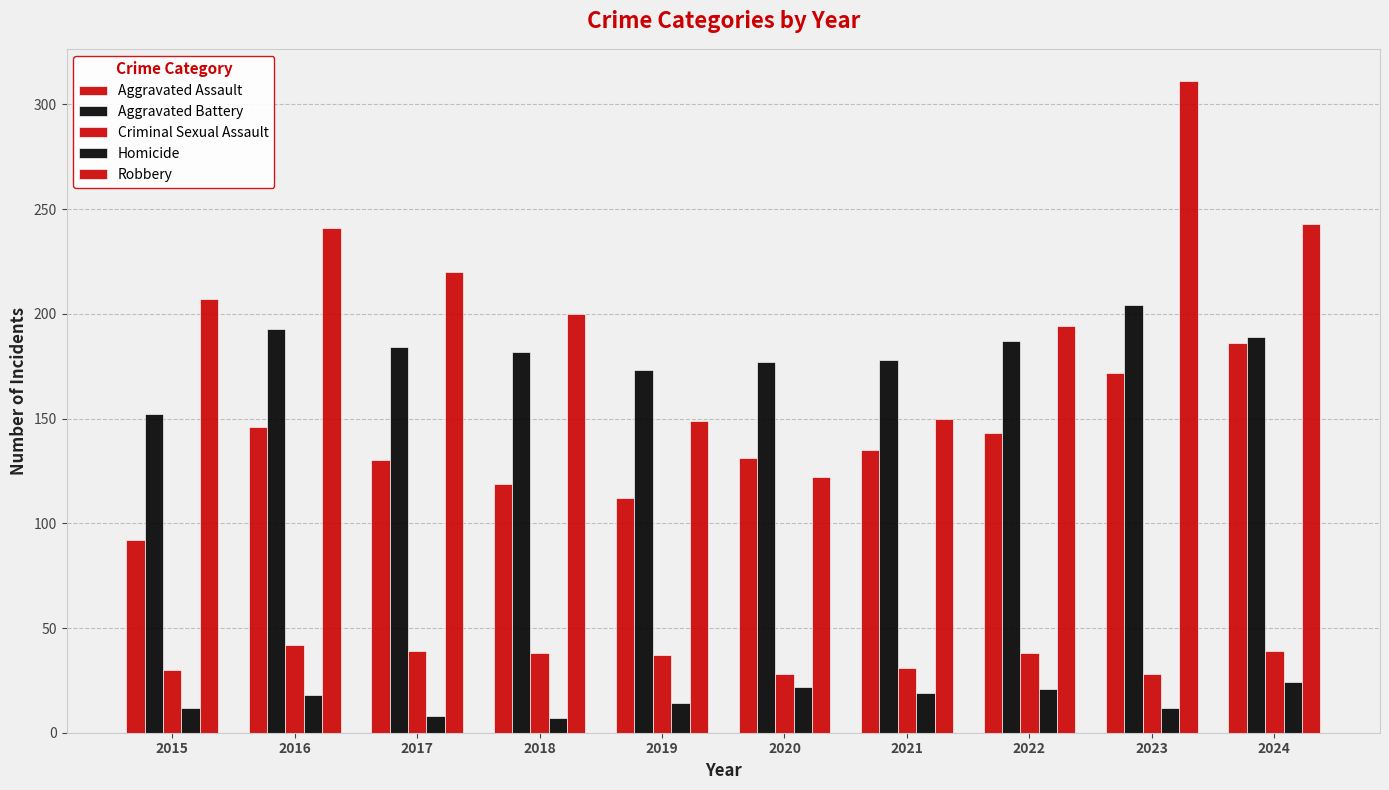

What is the approximate value of Robbery at 2015, to the nearest 50?

200